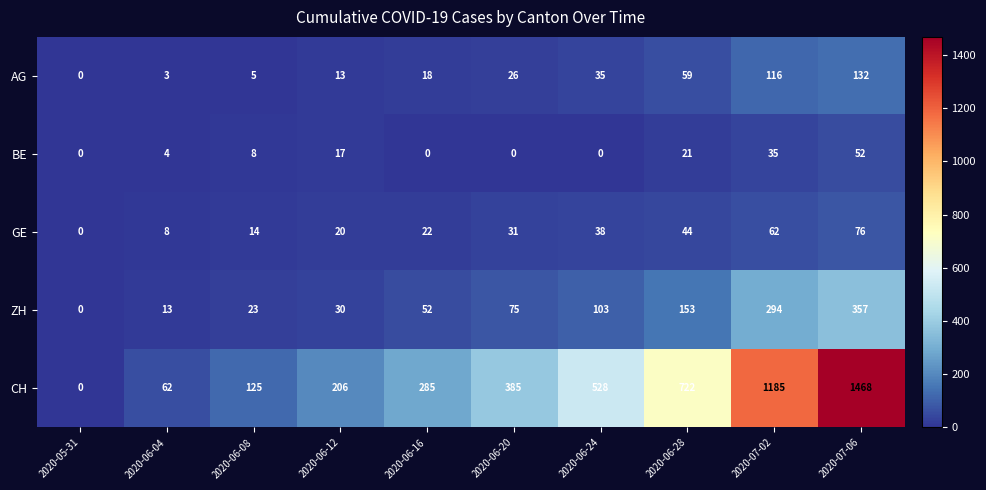

Count the number of data series in this chart.

5